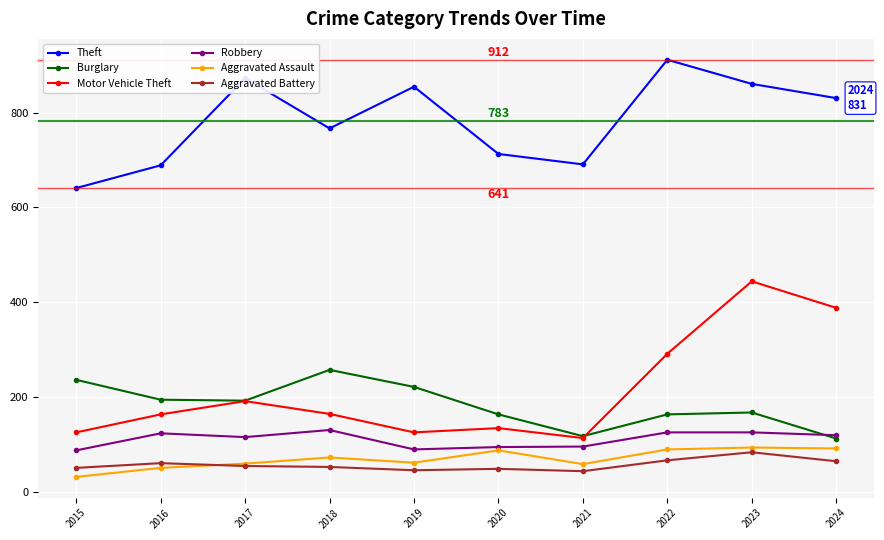

At which label does Motor Vehicle Theft reach its minimum?

2021